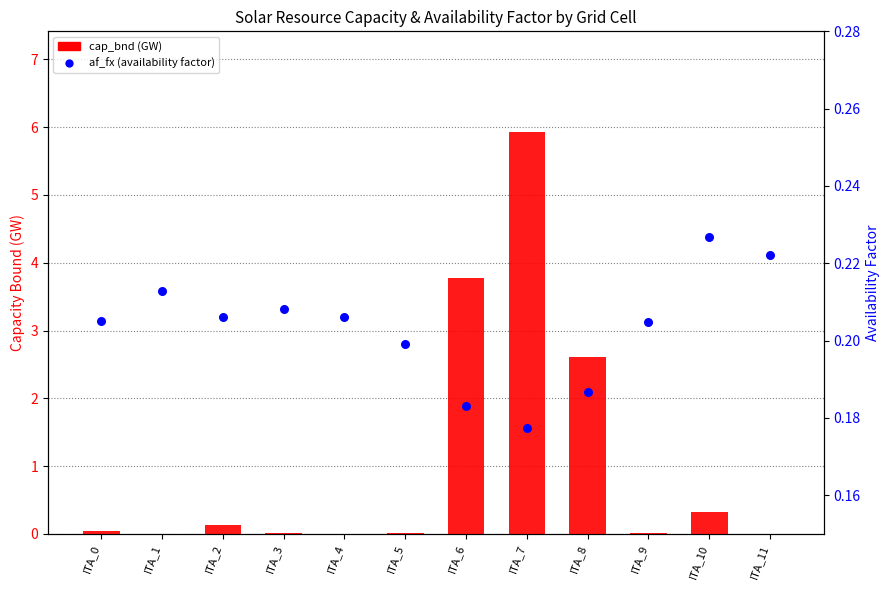

At which category is the sum across all series the highest?

ITA_7